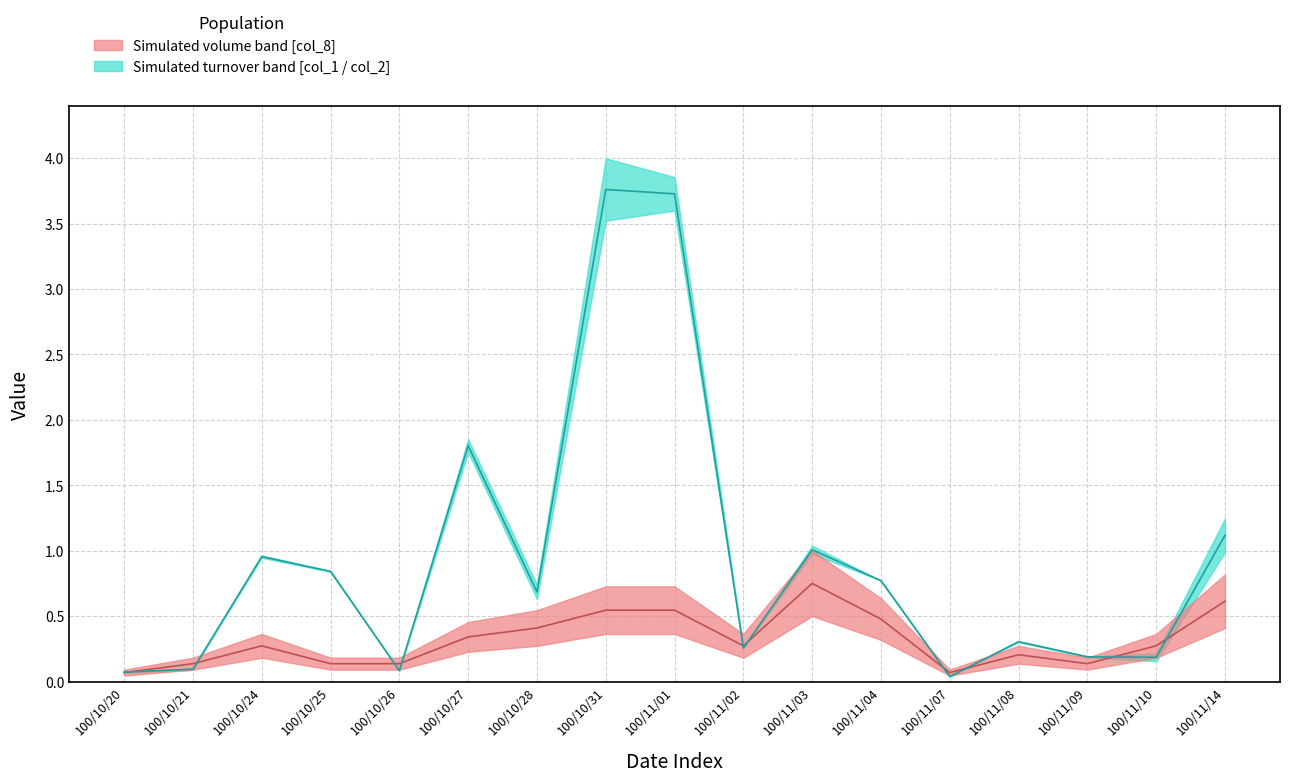

What position from the right is 100/10/21?

16